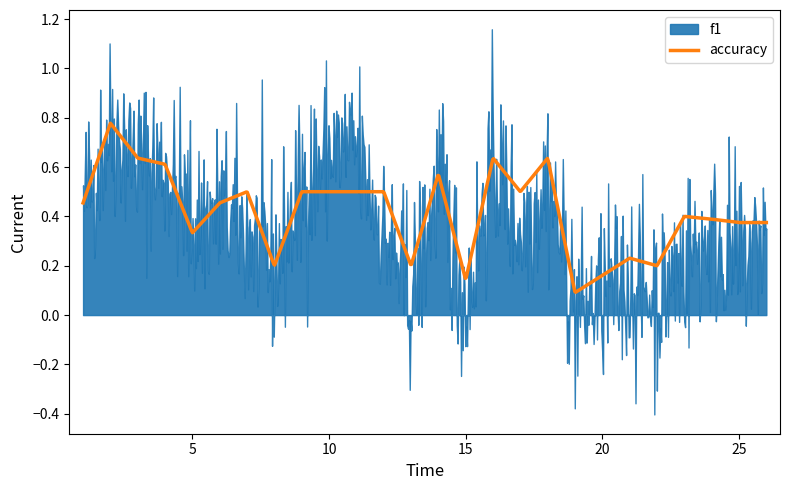

How many accuracy values are between 0 and 1?

800